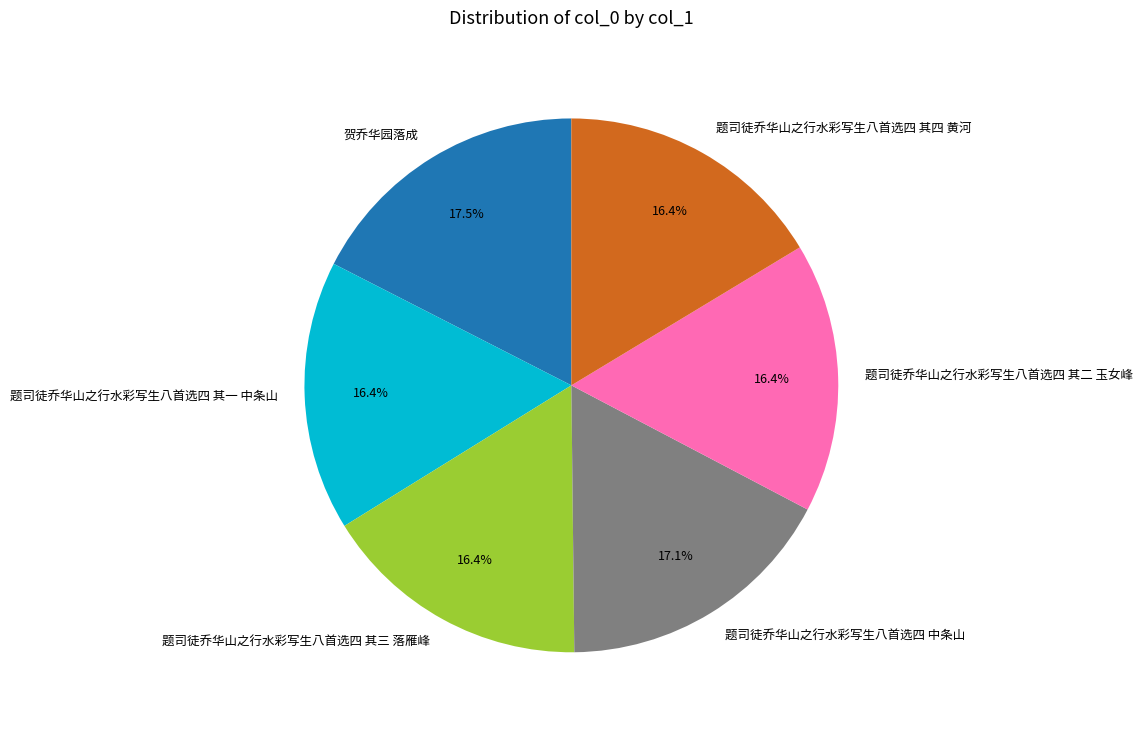

Count the number of slices in the pie.

6